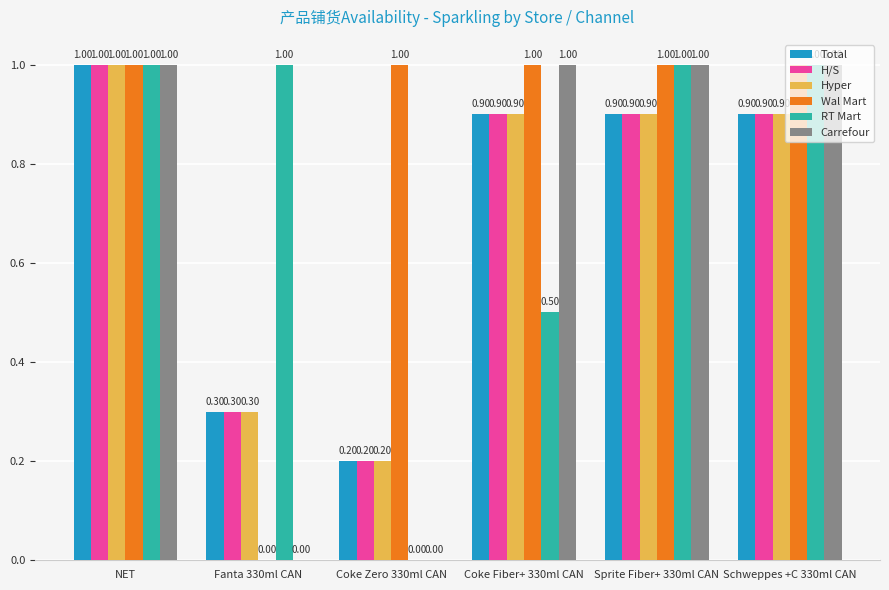

What value does the Total series have at Coke Fiber+ 330ml CAN?

0.9